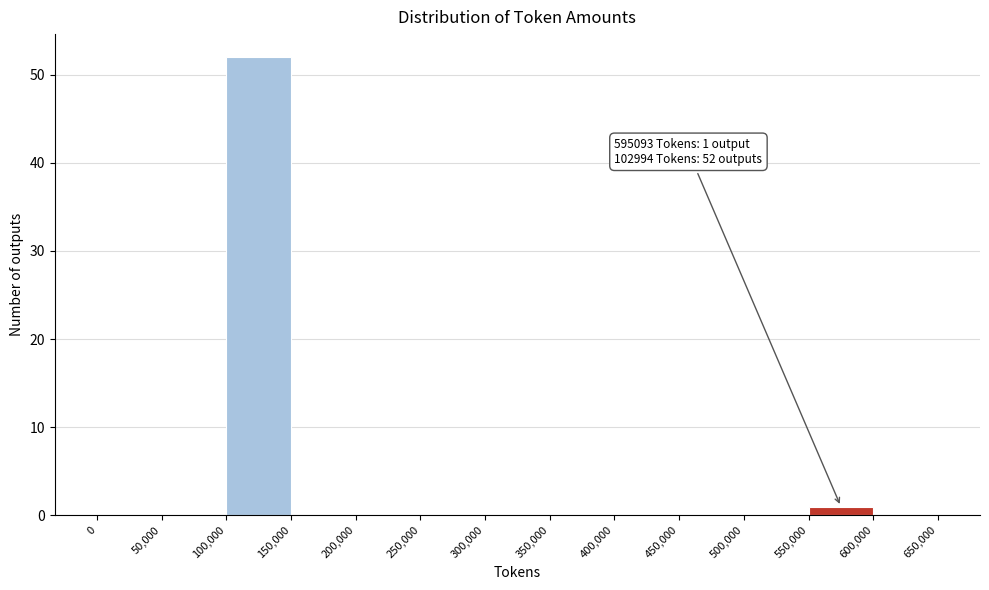

Over which range of the x-axis is the bar tallest?

100,000 to 150,000